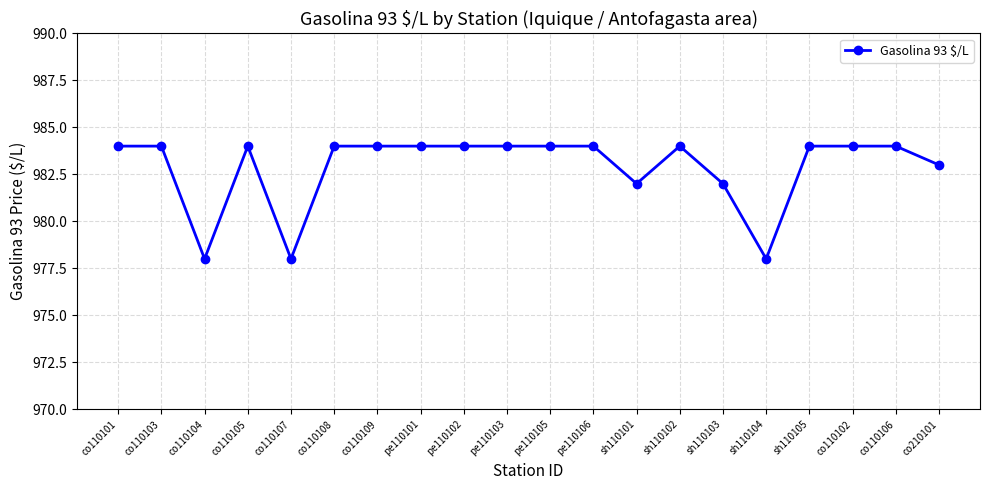

Count the values in the range 983 to 984.

15